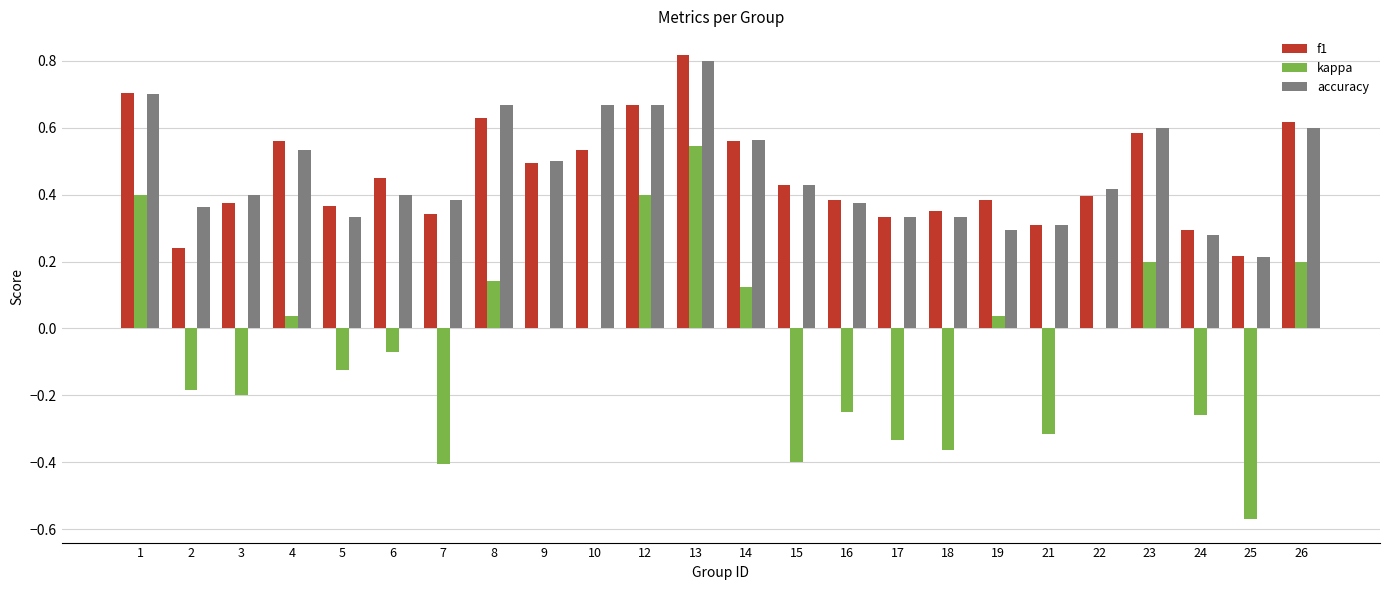

What is the sum of the f1 values at 7 and 12?

1.0